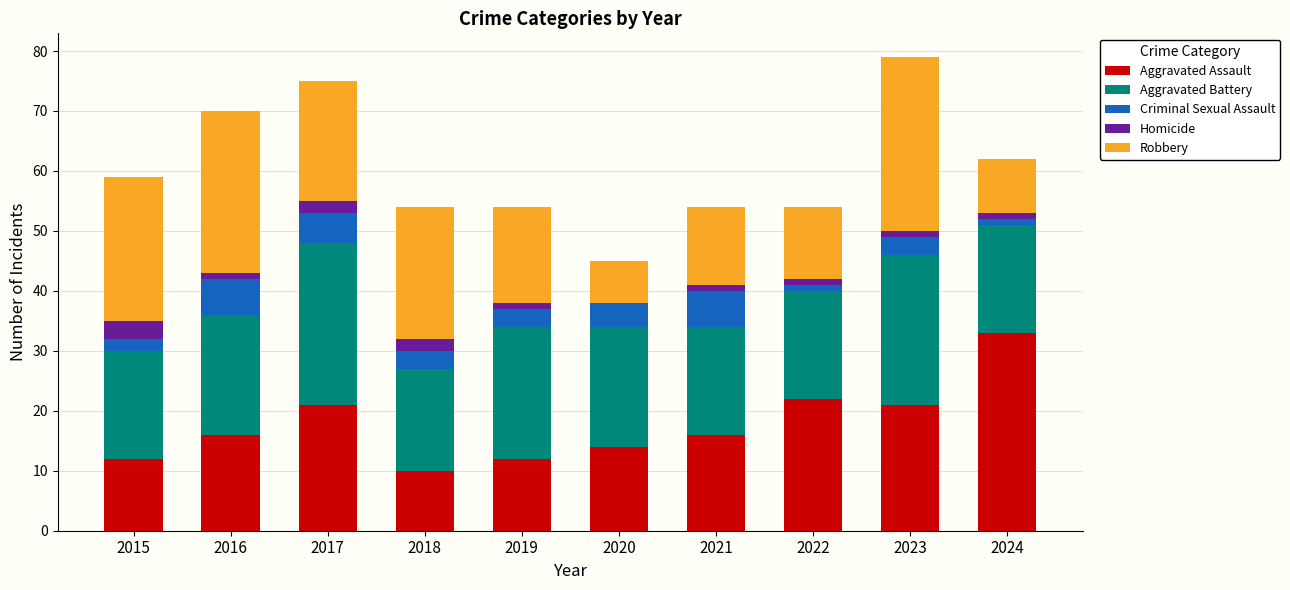

What is the sum of the Aggravated Assault values at 2022 and 2023?

43